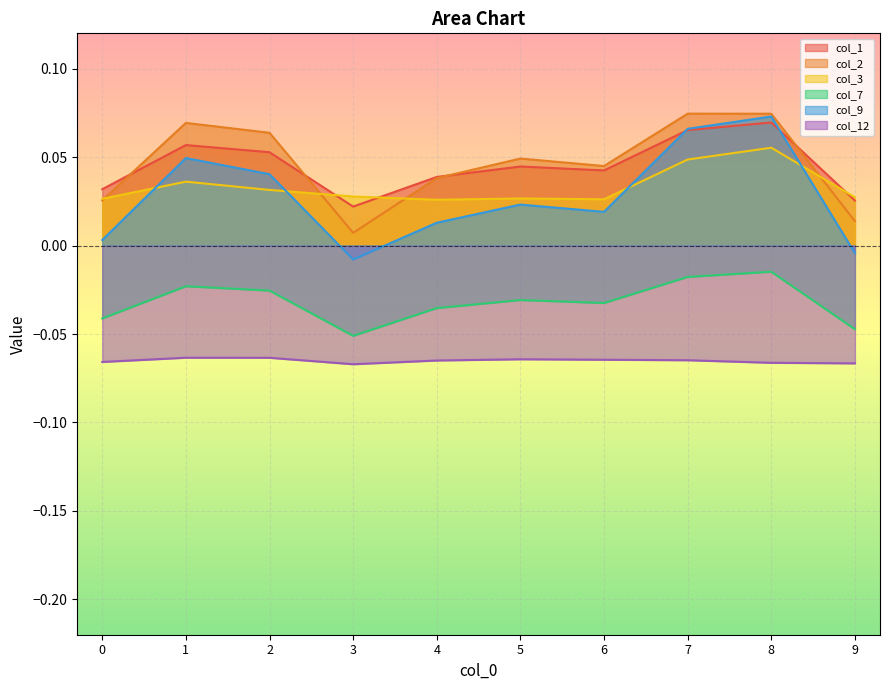

What is the difference between the second highest and minimum values in the col_9 series?

0.1